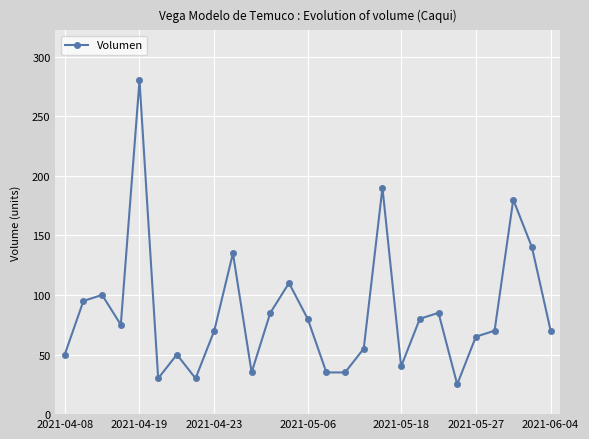

What is the average value?

85